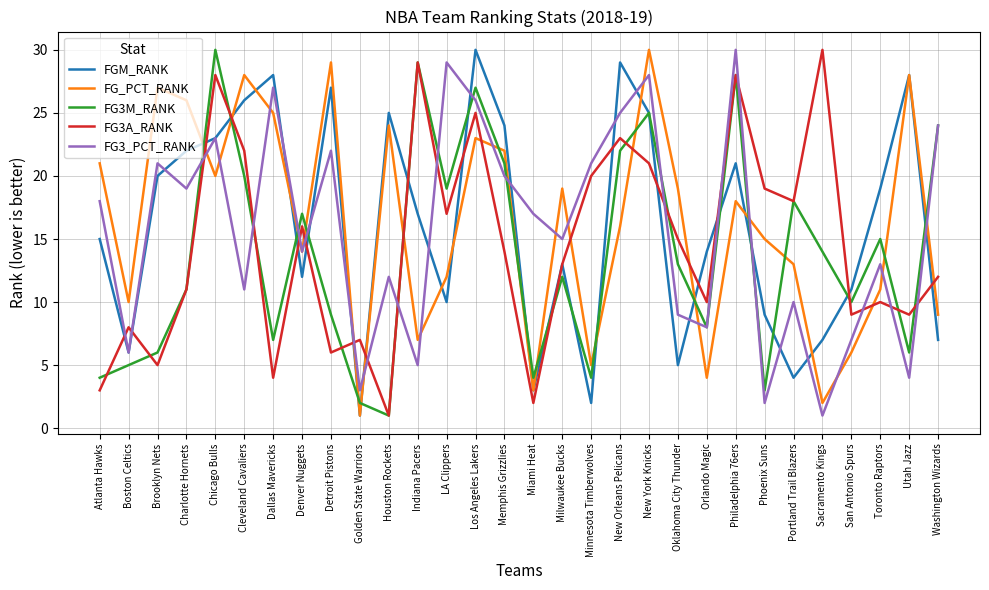

At which category is the sum across all series the highest?

Los Angeles Lakers